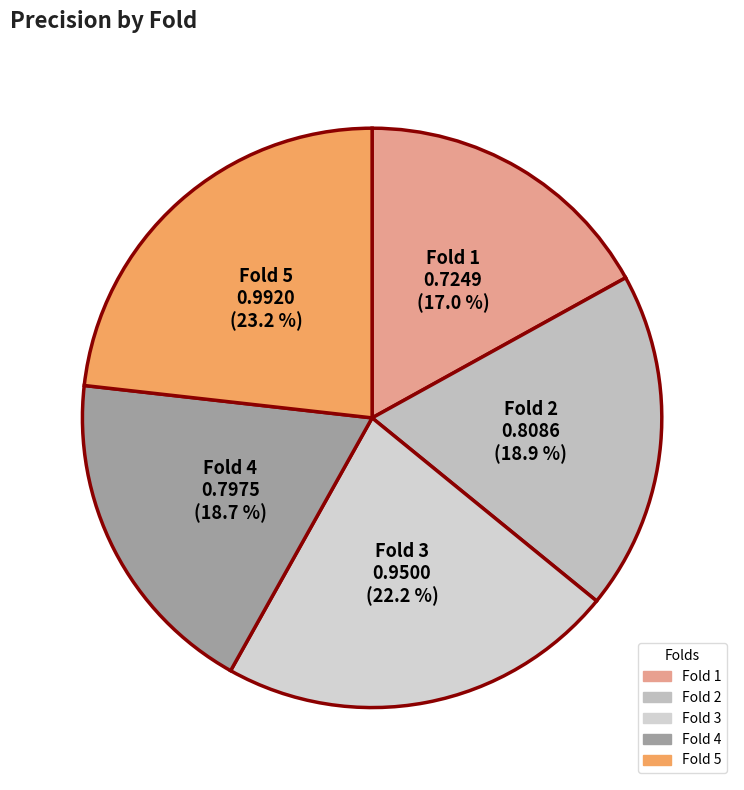

Is Fold 3 the majority of the pie?

No